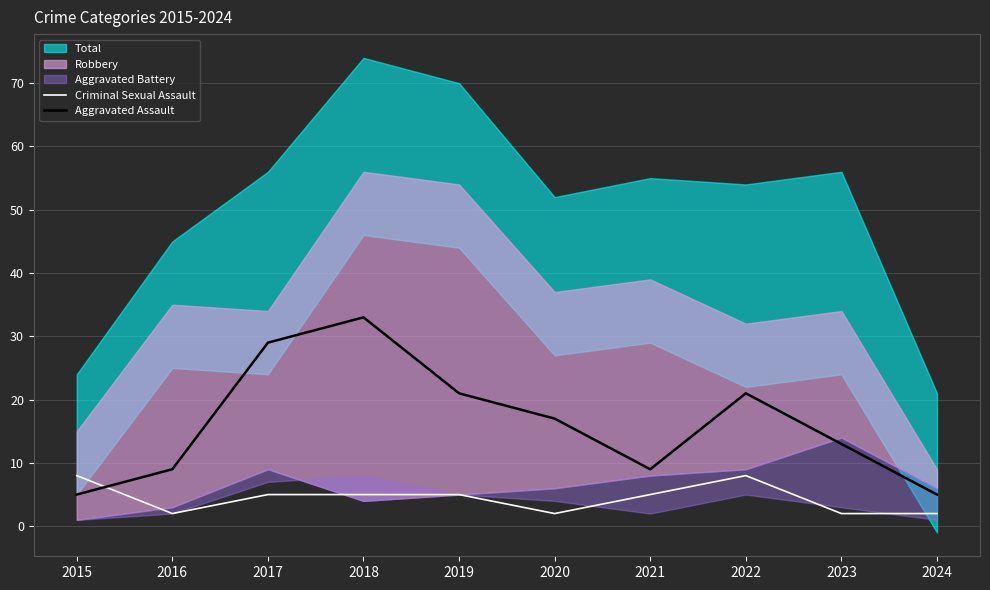

What is the lowest value of the Criminal Sexual Assault series?

2